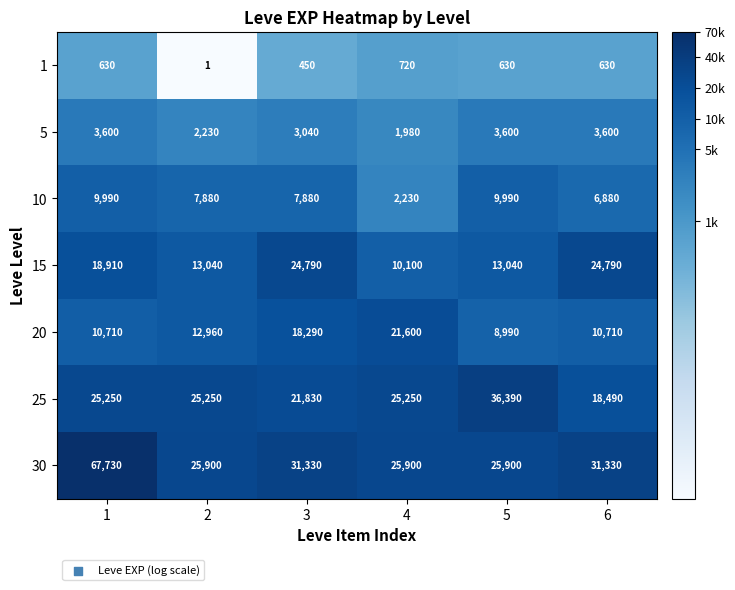

The value of 25 at 4 is 16916. True or false?

False